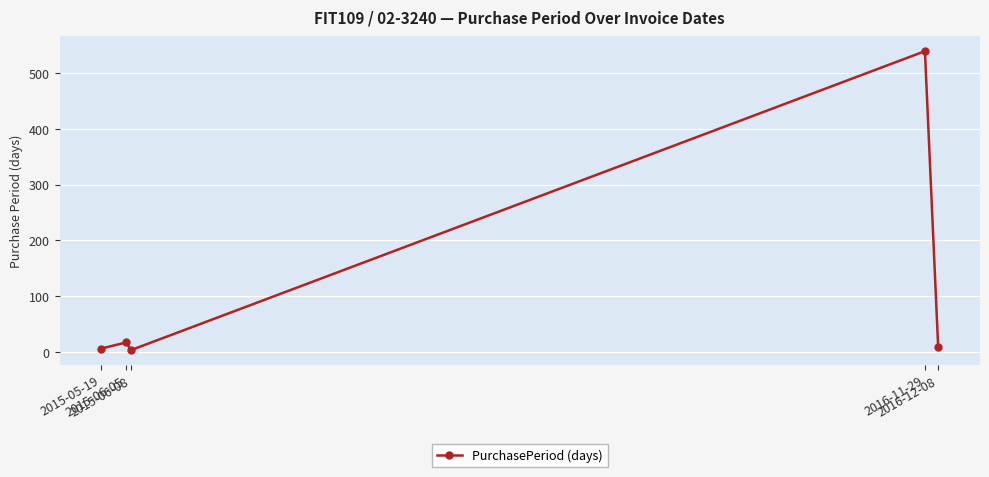

How many series are shown in this chart?

1